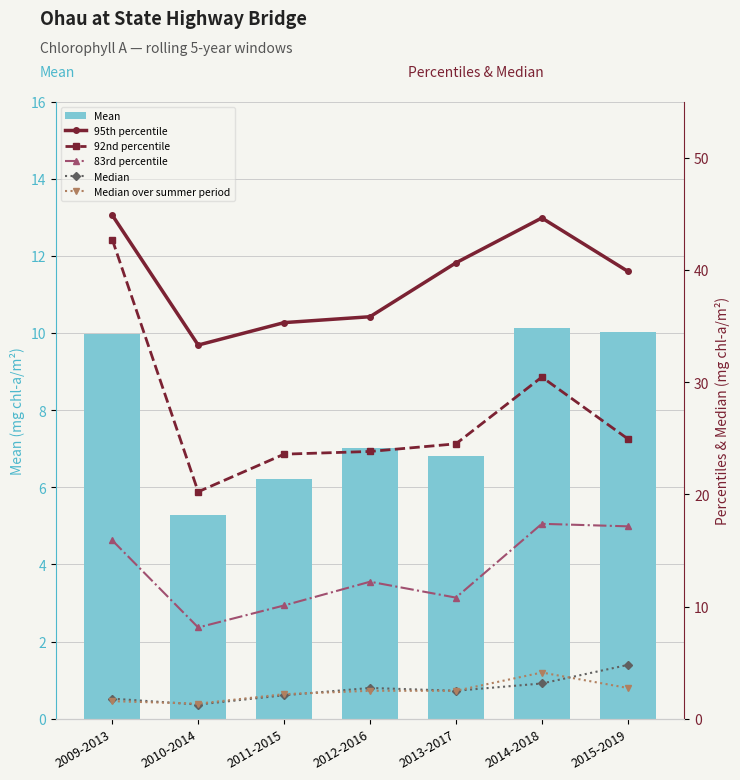

At how many categories does at least one series exceed 21?

7